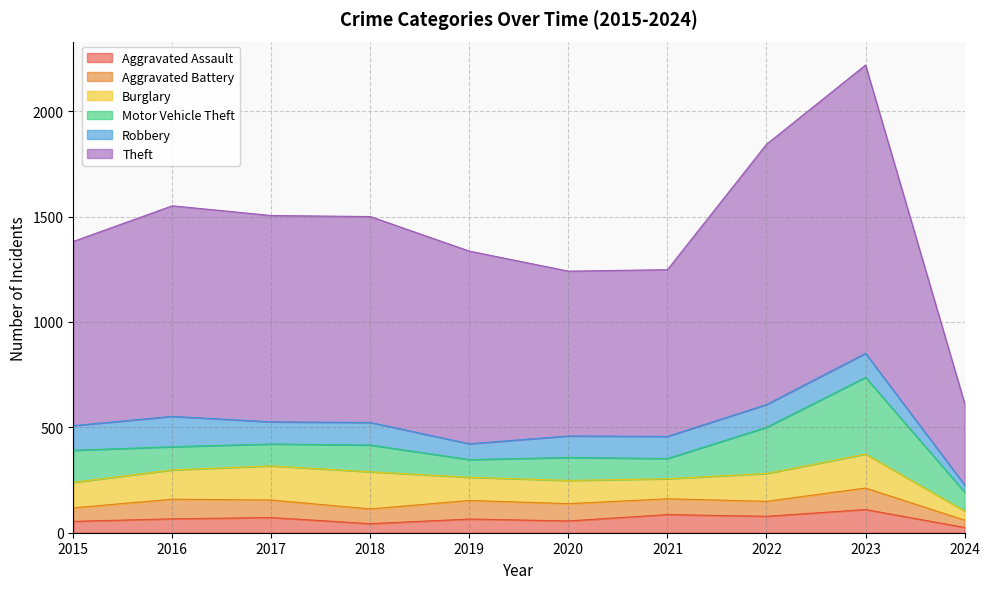

What is the value of the Aggravated Battery point at the 5th from the left?

88